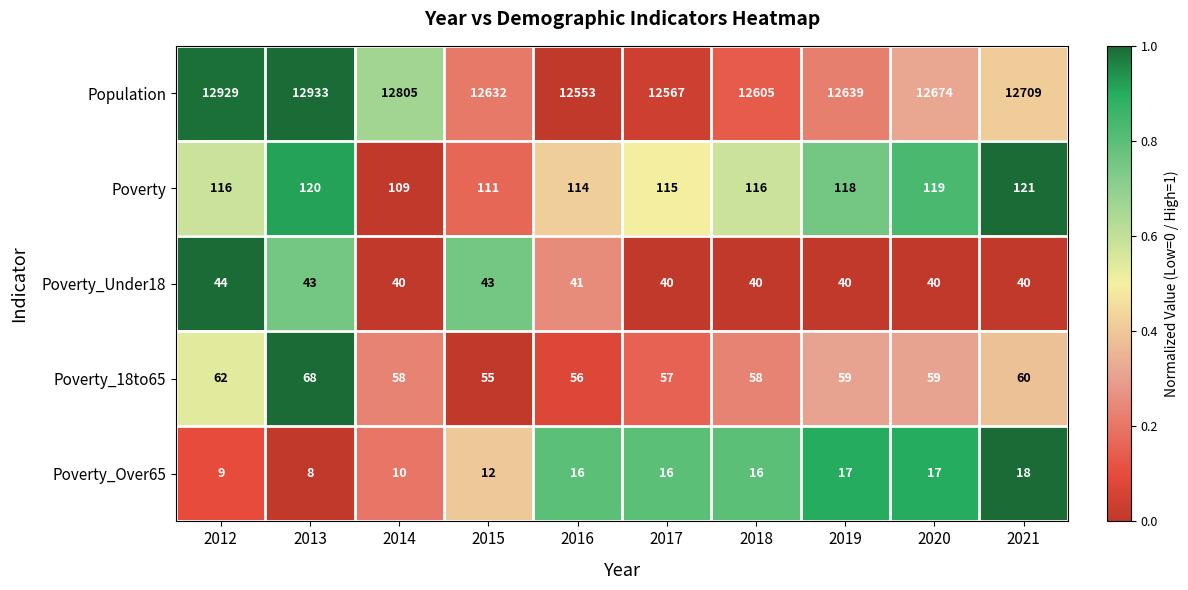

True or false: Poverty_Under18 has a value of 40 at 2018.

True